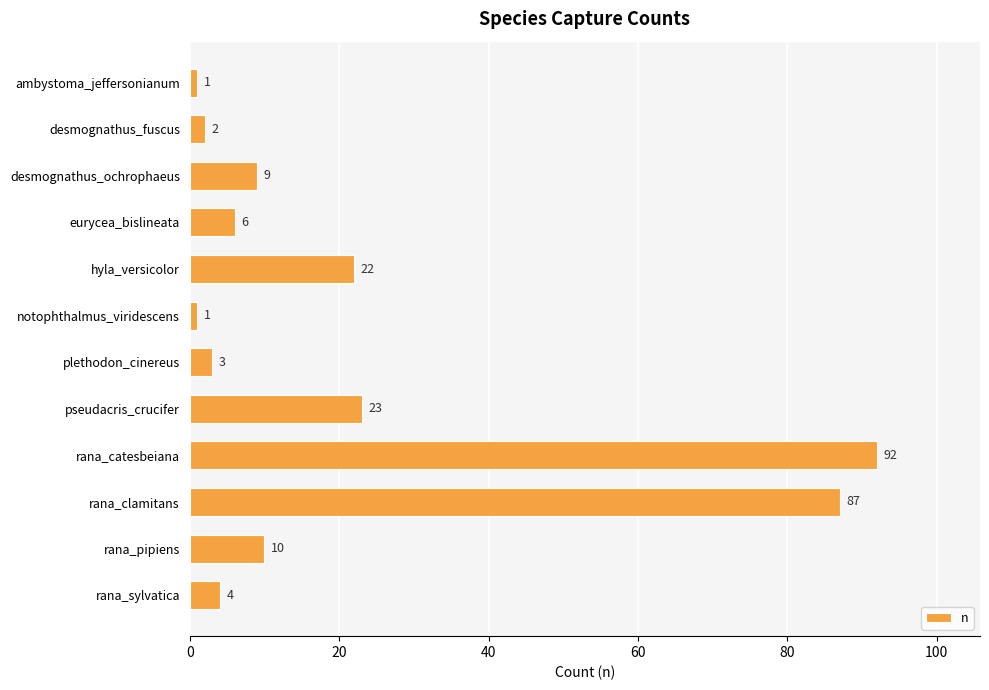

The value at rana_clamitans is 47. True or false?

False